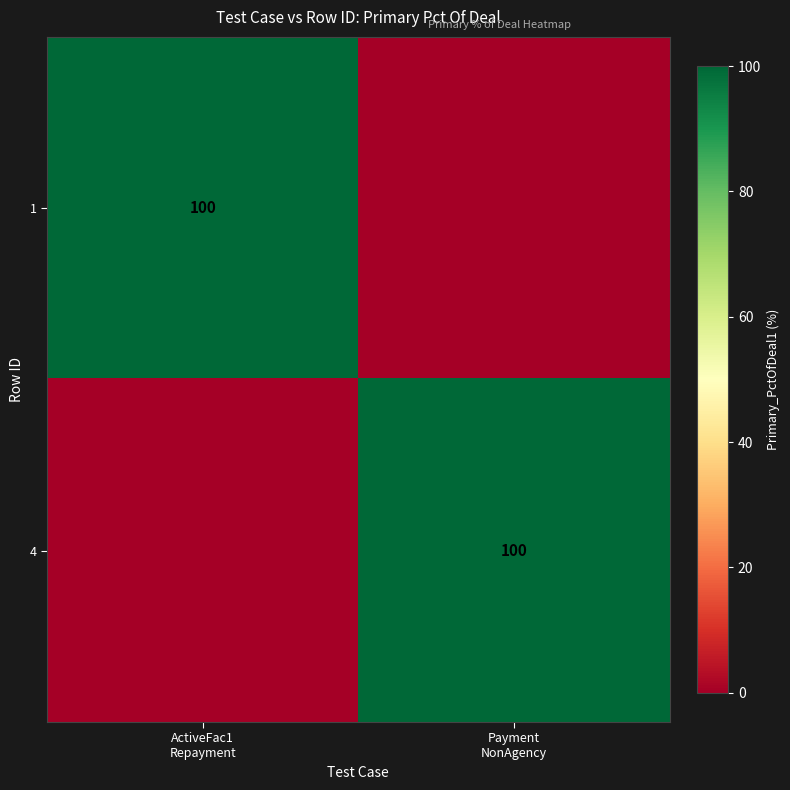

At how many categories does at least one series exceed 77?

2